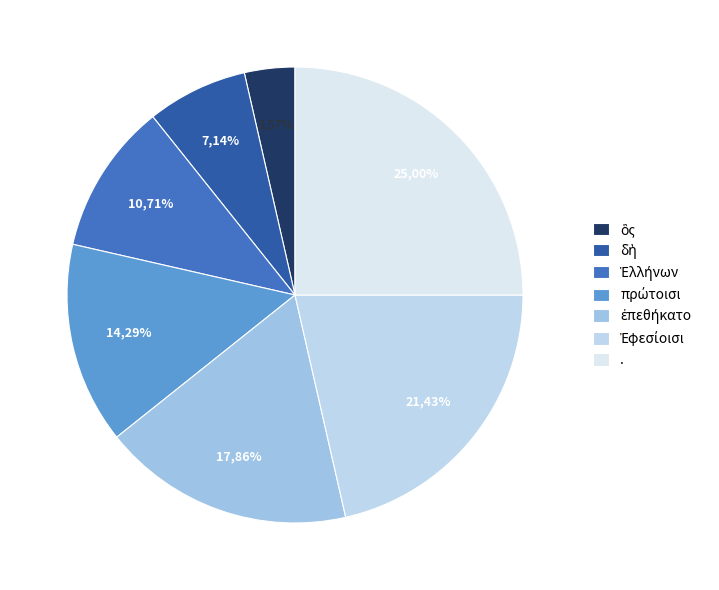

Count the number of slices in the pie.

7